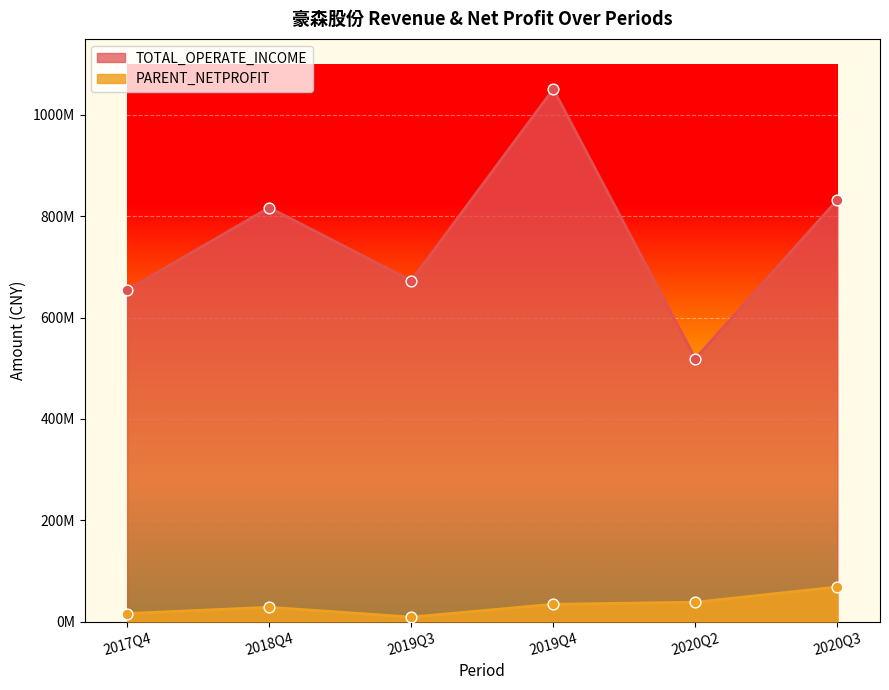

At how many categories does at least one series exceed 36662571?

6